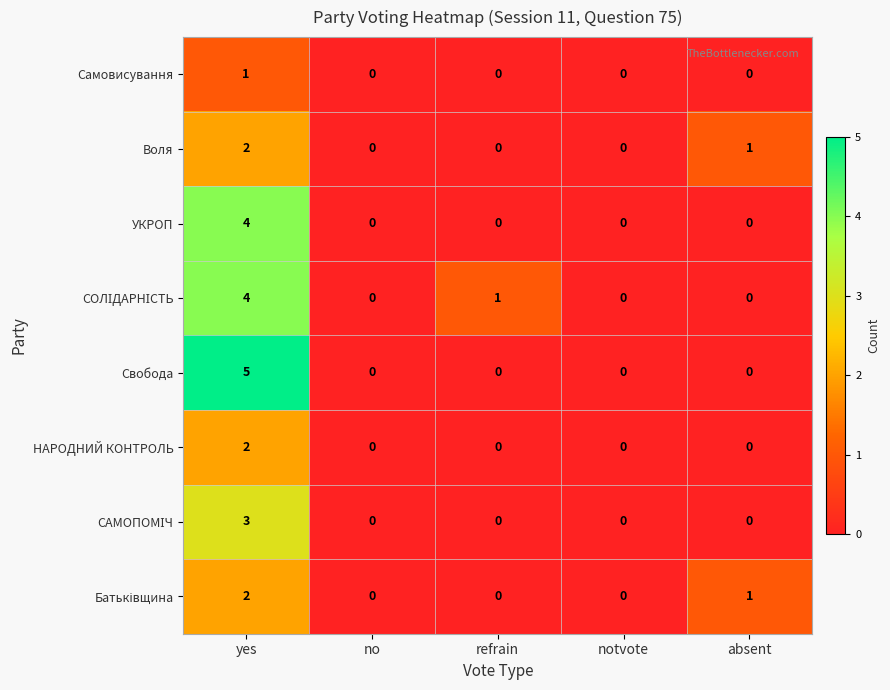

Is the value of НАРОДНИЙ КОНТРОЛЬ at absent greater than the value of Воля at yes?

No